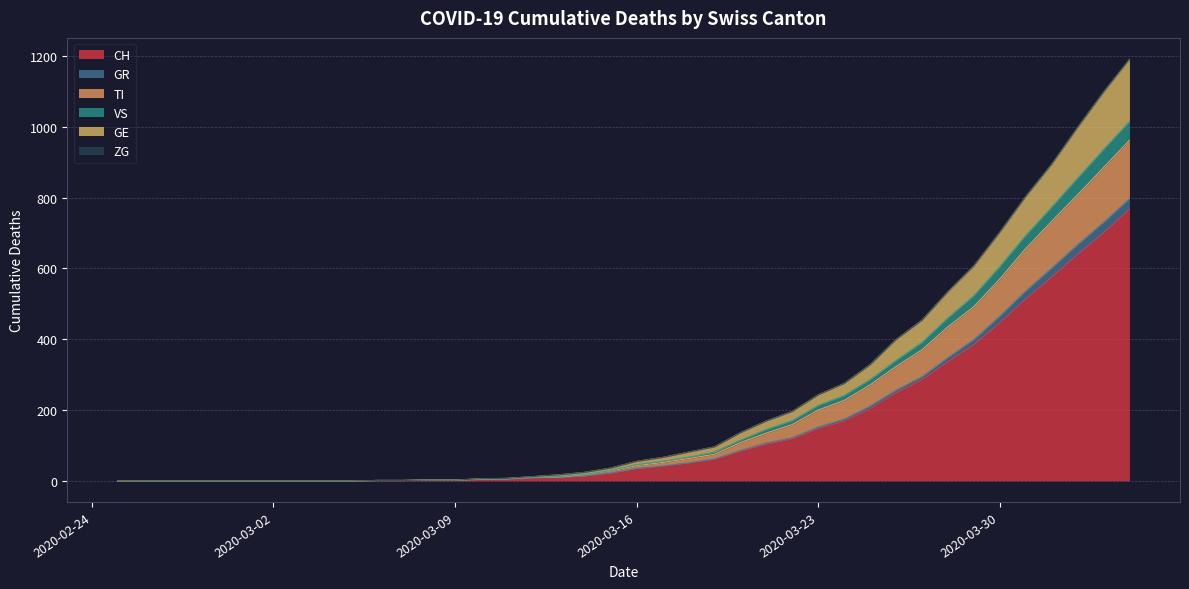

What is the highest value of the CH series?

767